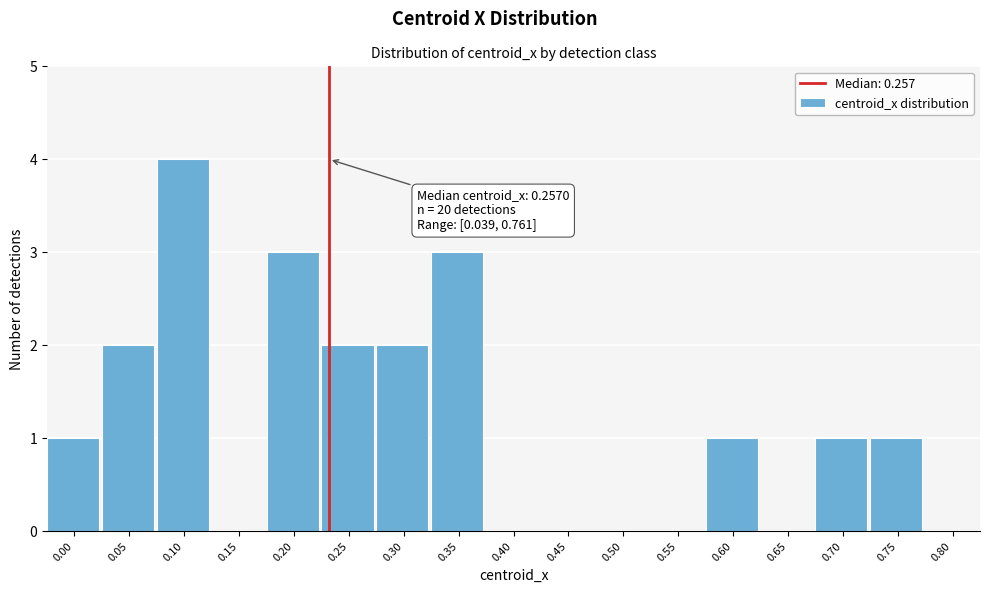

Reading left to right, list all the values displayed in this chart.

0.00=1	0.05=2	0.10=4	0.15=0	0.20=3	0.25=2	0.30=2	0.35=3	0.40=0	0.45=0	0.50=0	0.55=0	0.60=1	0.65=0	0.70=1	0.75=1	0.80=0